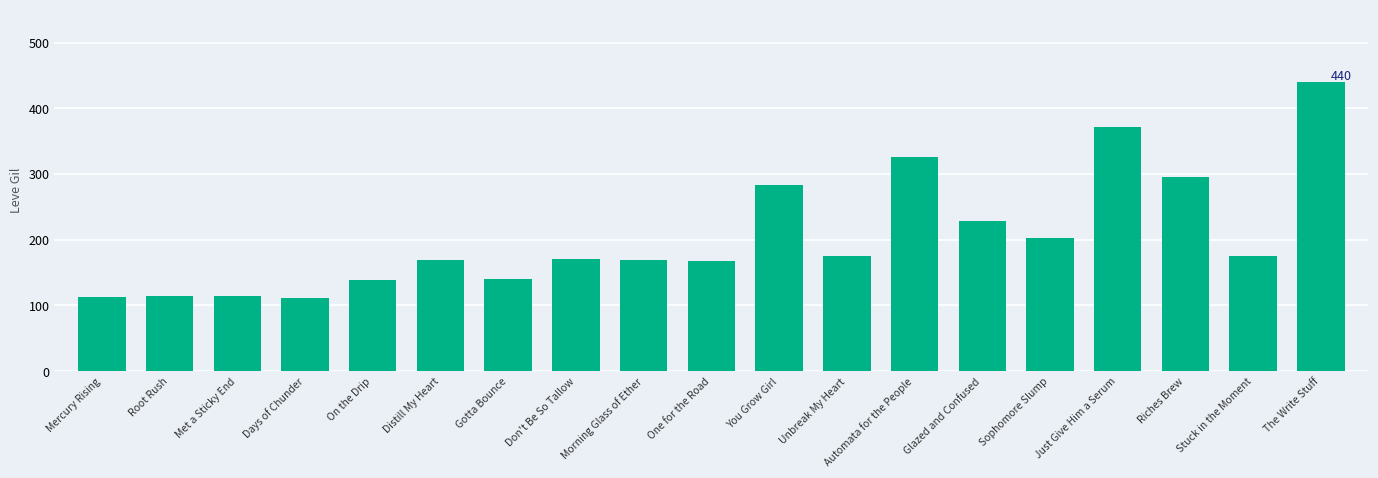

What is the value of the 4th bar from the left?

112